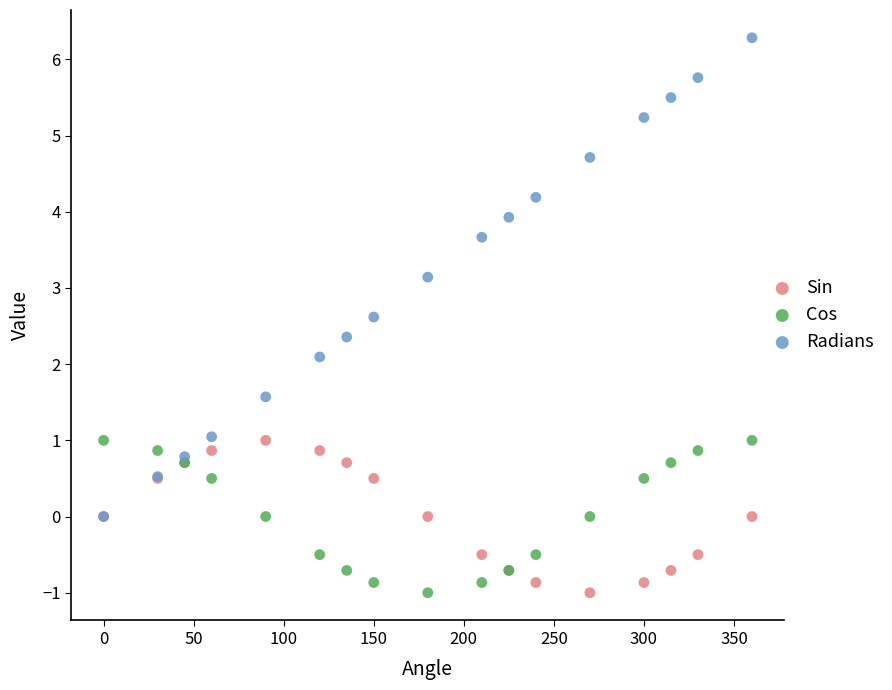

What are all the series names shown in the legend?

Sin, Cos, Radians